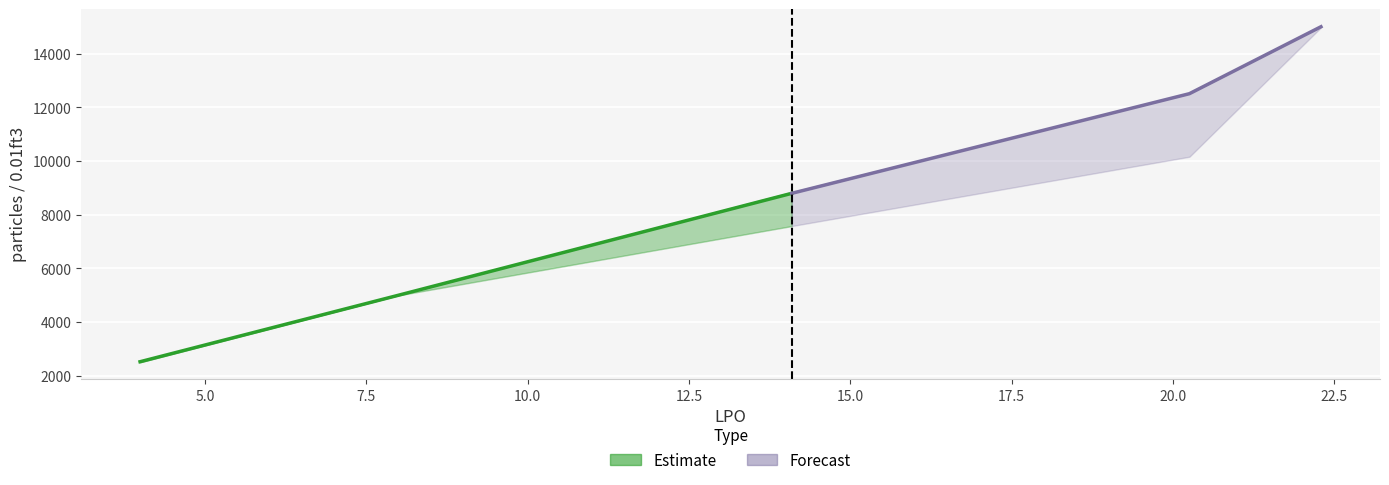

Is this an area chart (filled region under the line)?

No